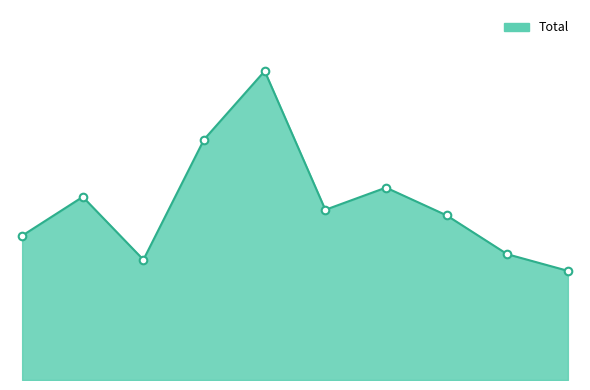

Does the chart have visible grid lines?

No